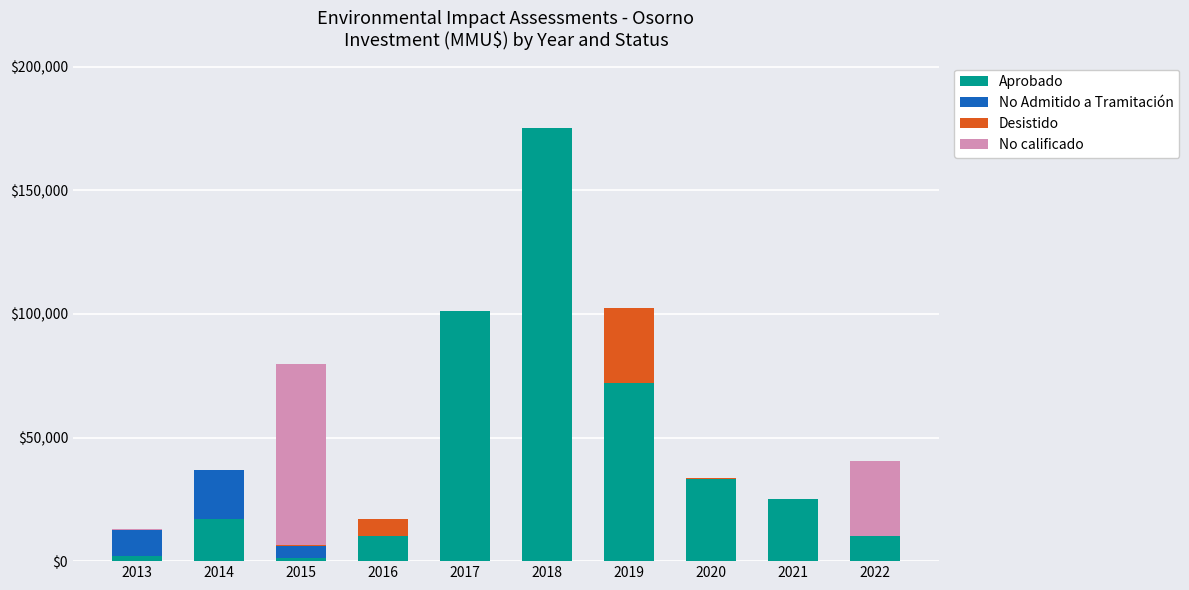

How many series are shown in this chart?

4